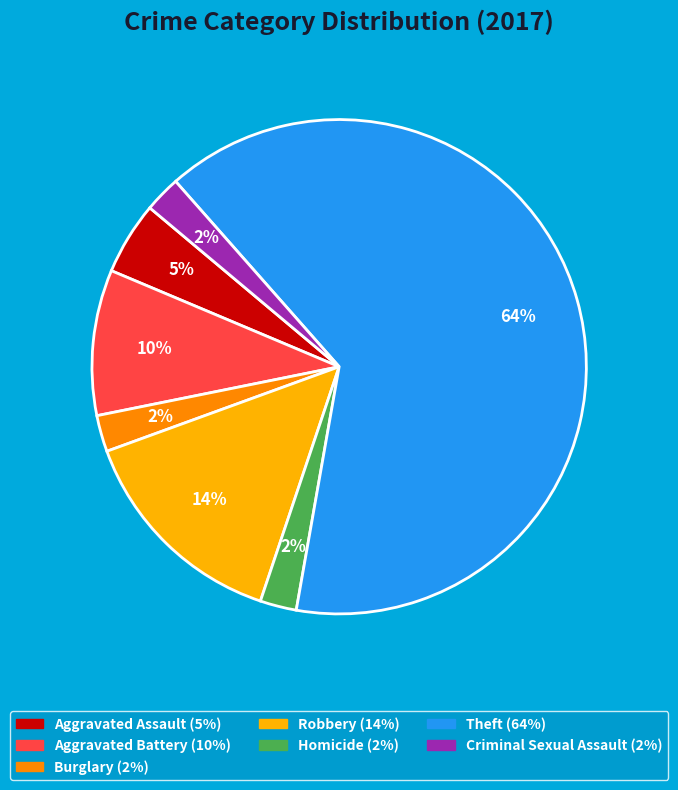

Which category has the biggest portion of the pie?

Theft